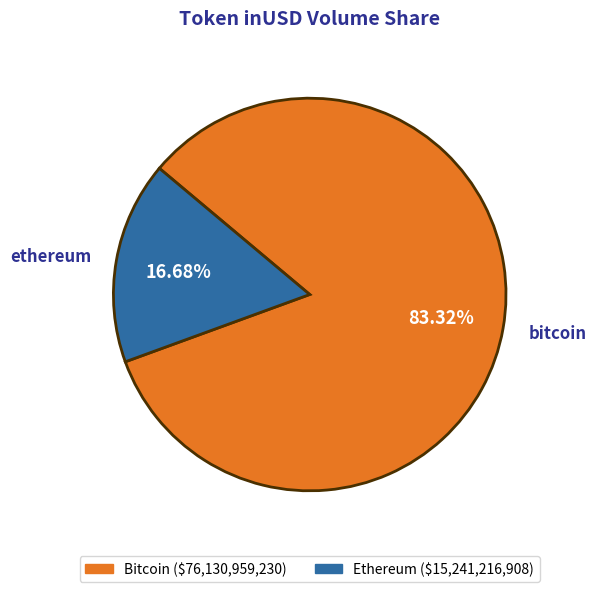

Is there a majority slice in this chart?

Yes